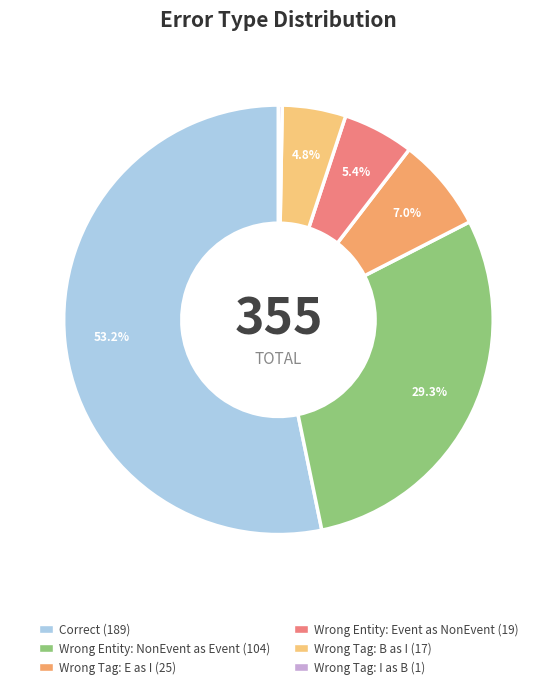

To the nearest percent, what is the average slice percentage?

17%